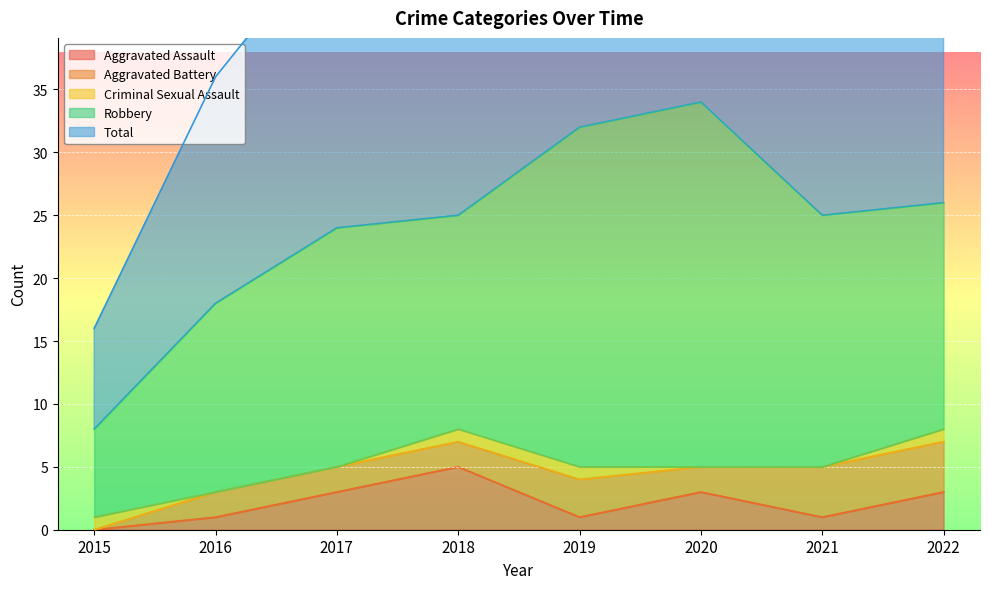

Is it true that Aggravated Assault equals 3 at 2017?

True